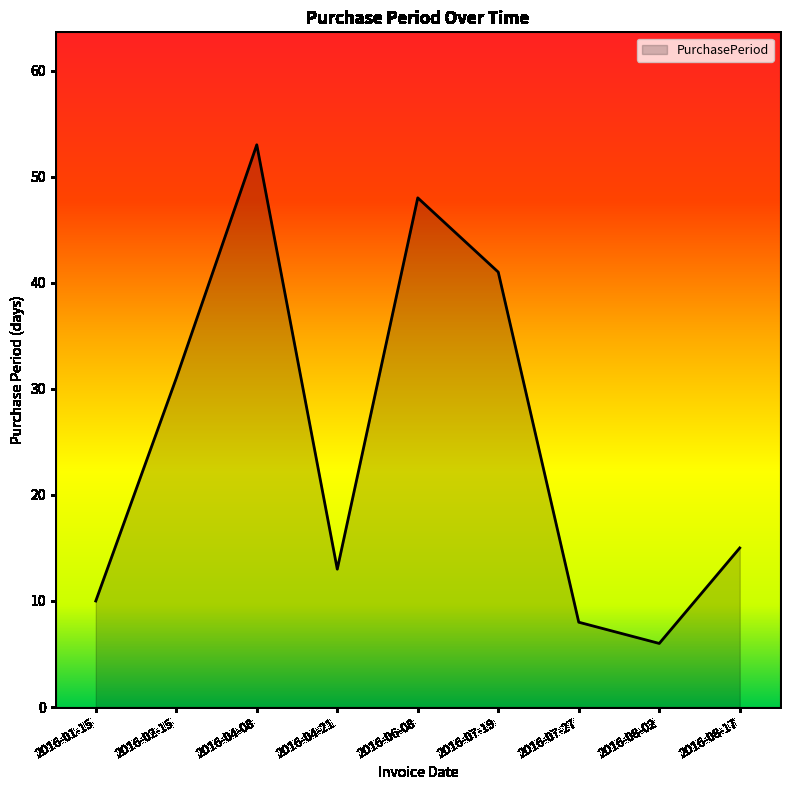

What is the difference between the values at 2016-04-08 and 2016-01-15?

43